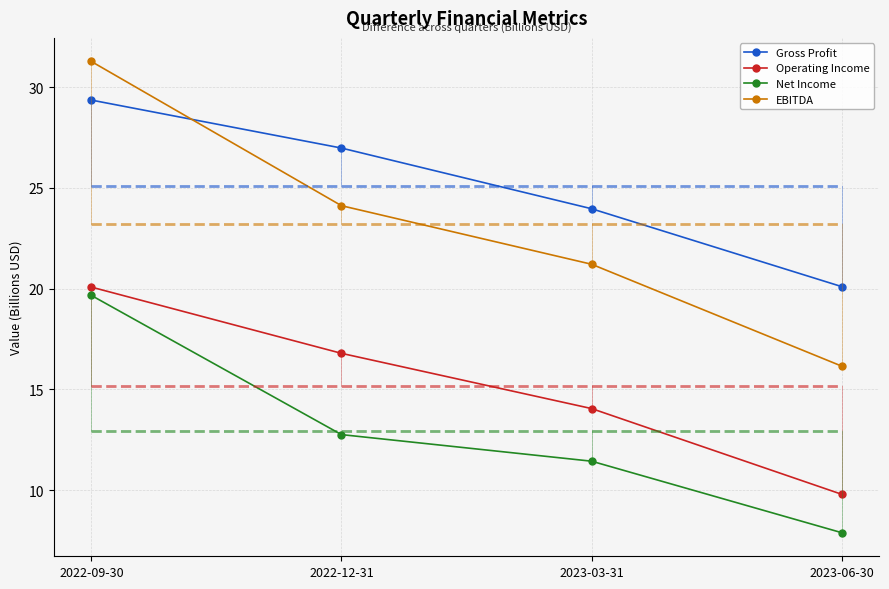

Reading right to left, transcribe all the data shown in this chart.

Gross Profit: 20.1	24.0	27.0	29.4
Operating Income: 9.8	14.0	16.8	20.1
Net Income: 7.9	11.4	12.8	19.7
EBITDA: 16.1	21.2	24.1	31.3